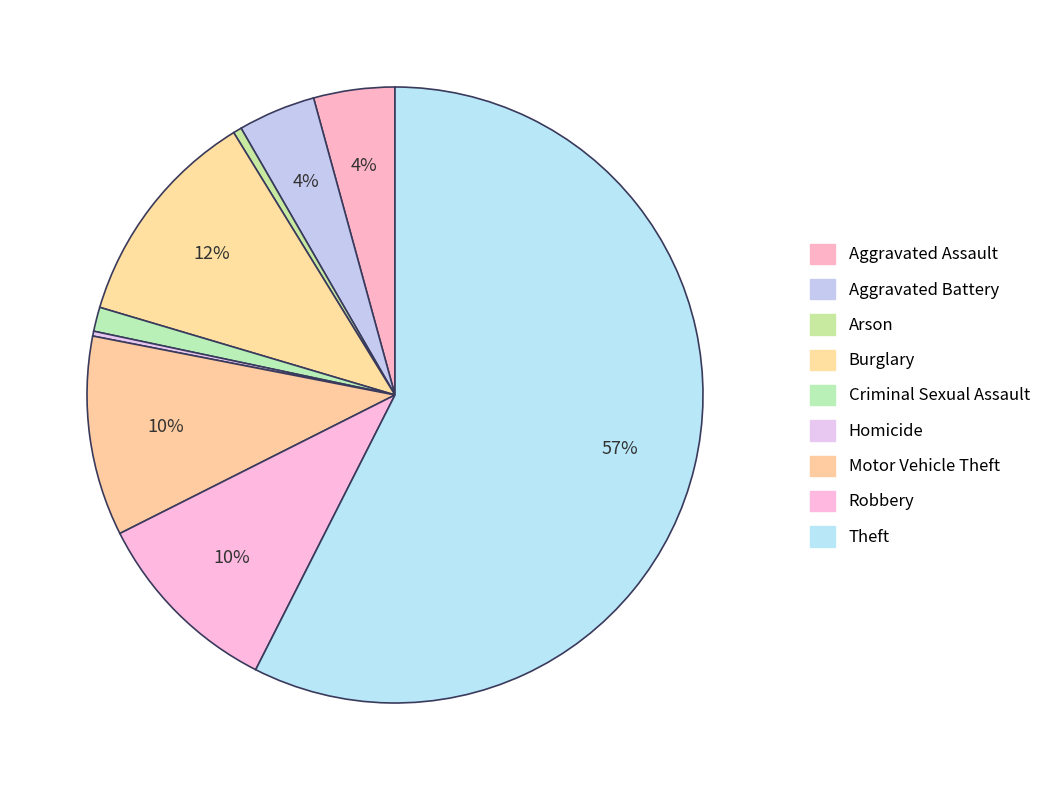

To the nearest percent, what is the difference between the largest and smallest slice percentages?

57%